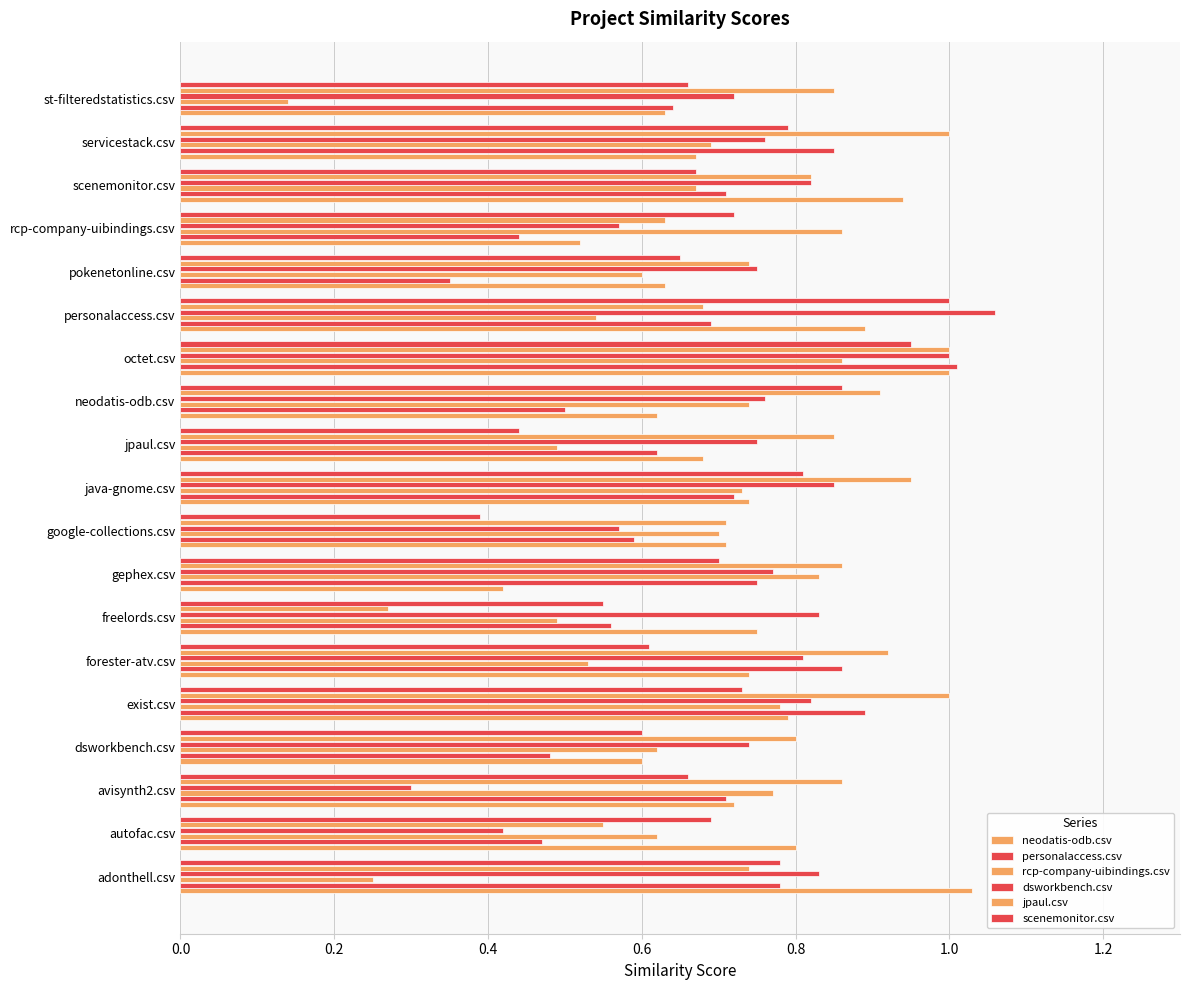

Count the number of data series in this chart.

6